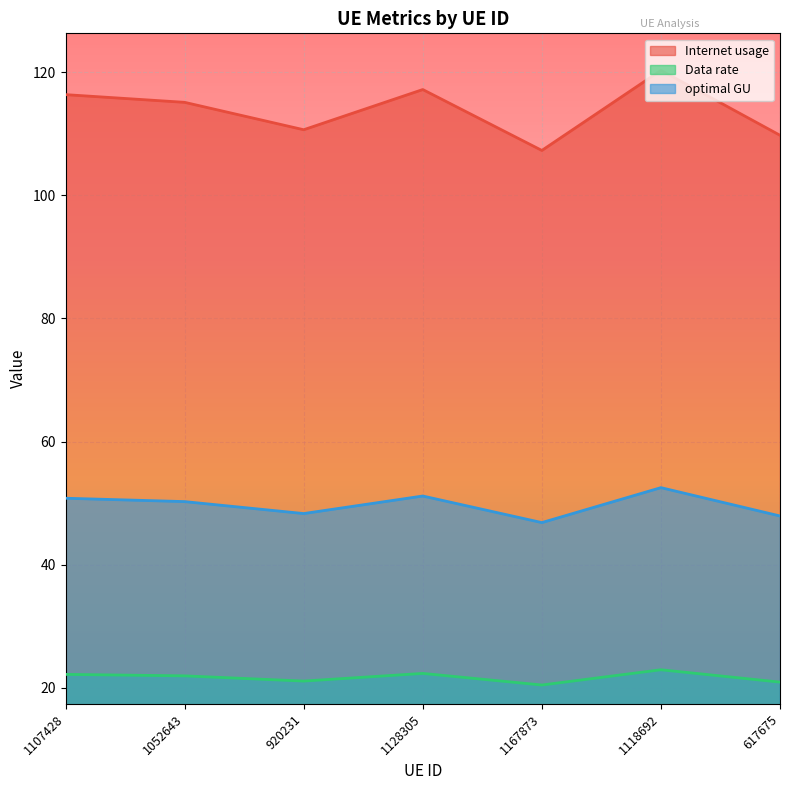

How many values in the Internet usage series are below 115?

3